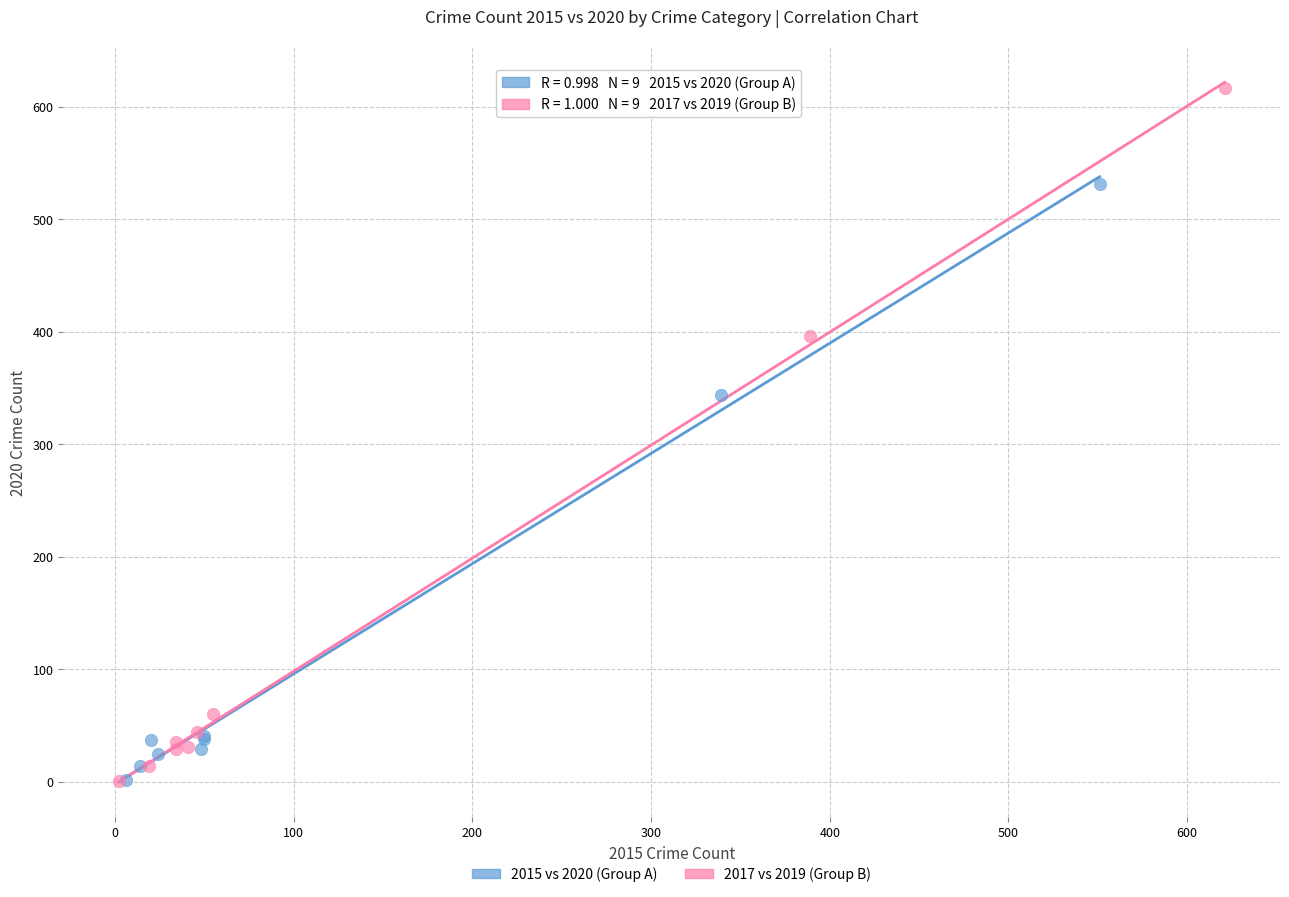

Which series has the widest spread of Y values?

2017 vs 2019 (Group B)